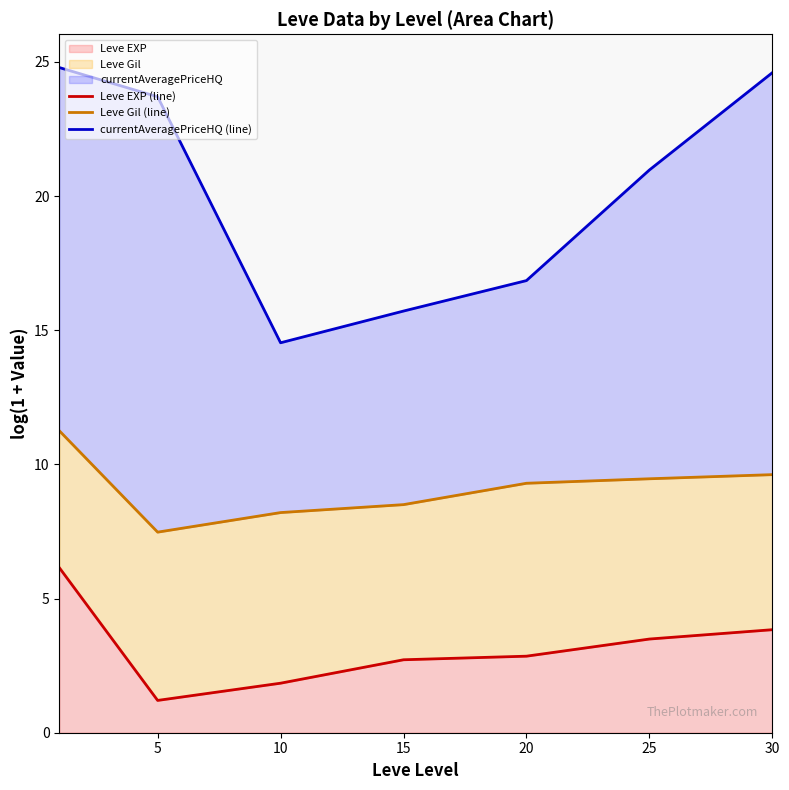

How many values in the Leve Gil (line) series exceed 9?

4